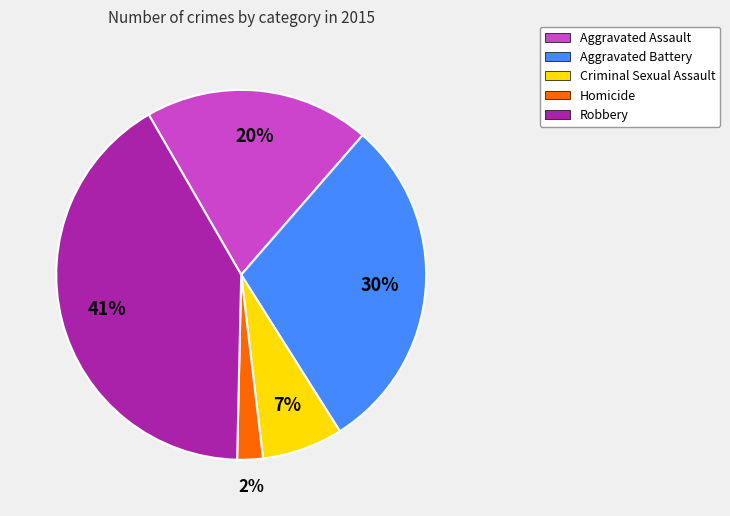

Between Robbery and Criminal Sexual Assault, which is larger?

Robbery